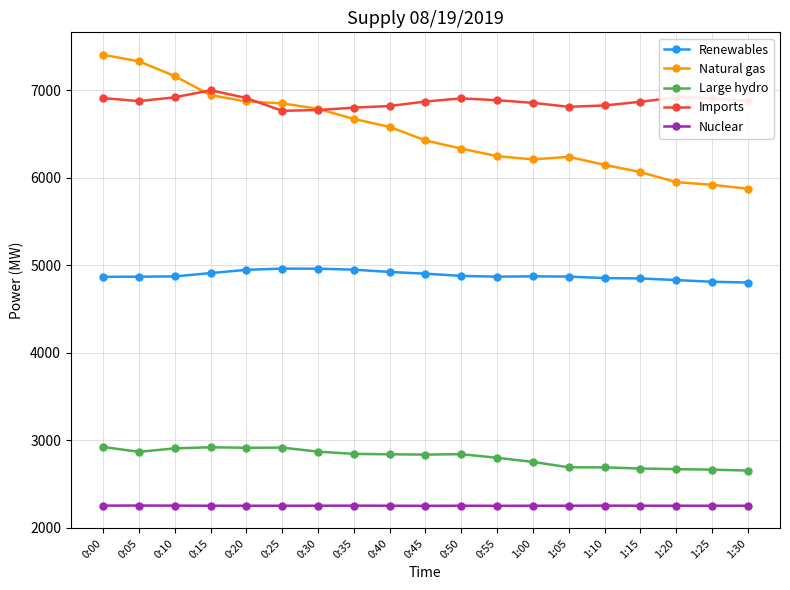

What is the difference between the maximum and minimum values in the Natural gas series?

1529